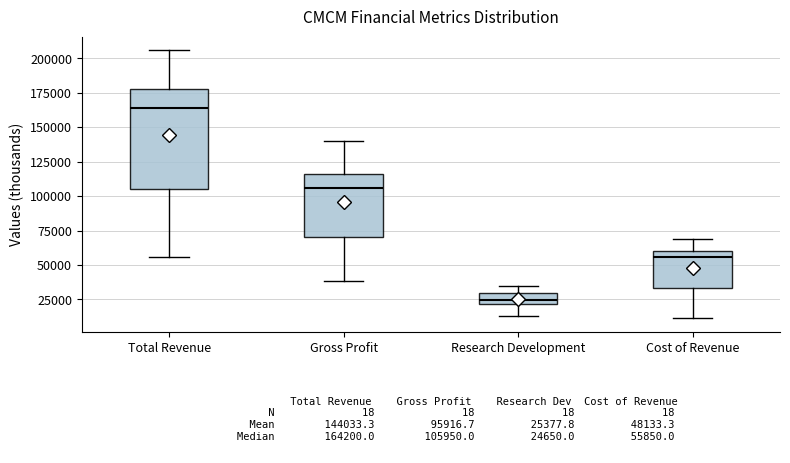

Comparing the boxes themselves (not the whiskers), which one is the tallest?

Total Revenue